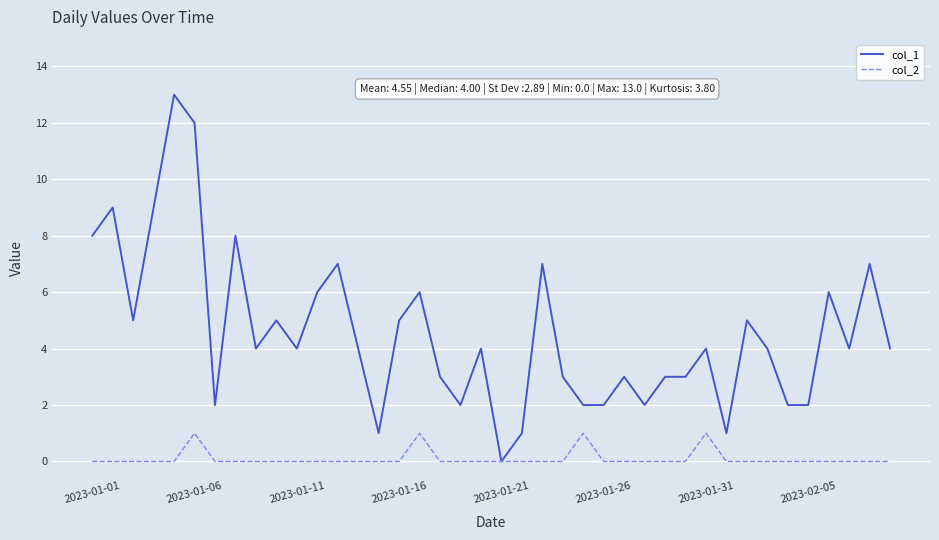

Which series has the largest total across all categories?

col_1